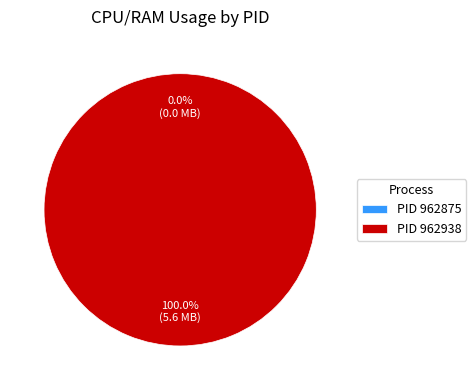

Combined, what portion of the pie is 962875 and 962938?

100.0%